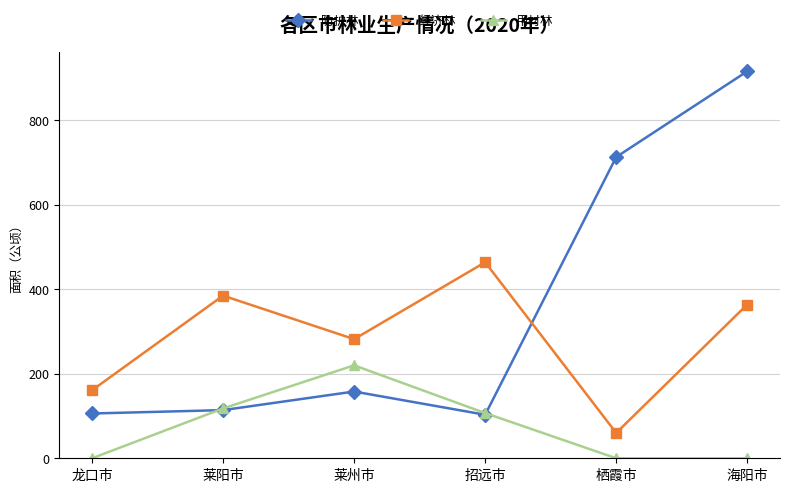

Which series has the largest total across all categories?

防护林